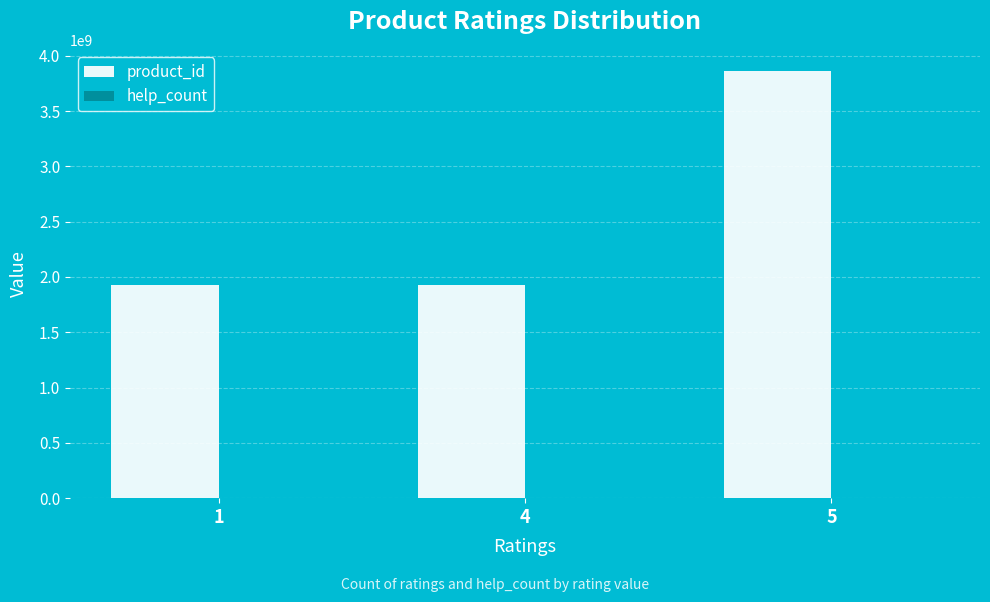

The value at 5 is 1267311577. True or false?

False